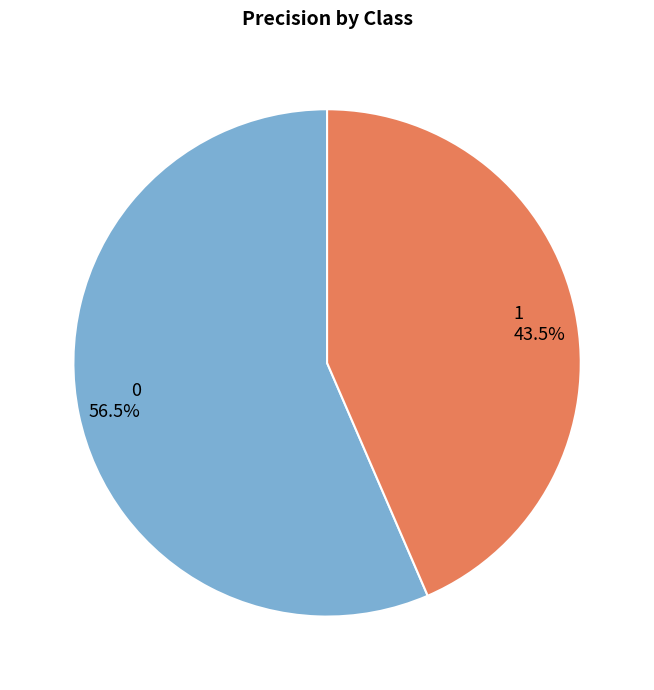

Between 1 43.5% and 0 56.5%, which is larger?

0 56.5%